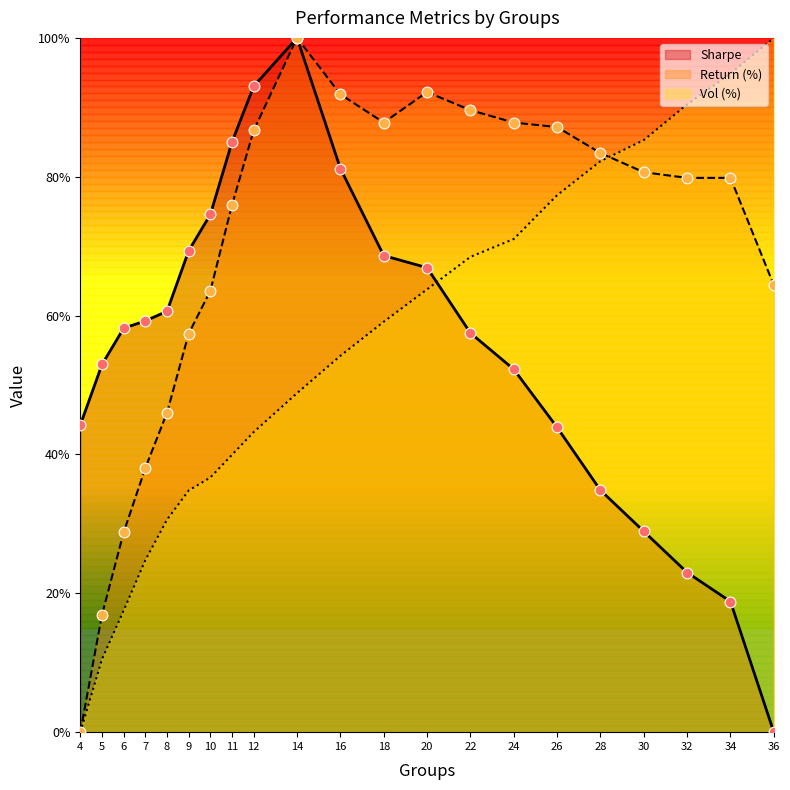

What are all the series names shown in the legend?

Sharpe, Return (%), Vol (%)